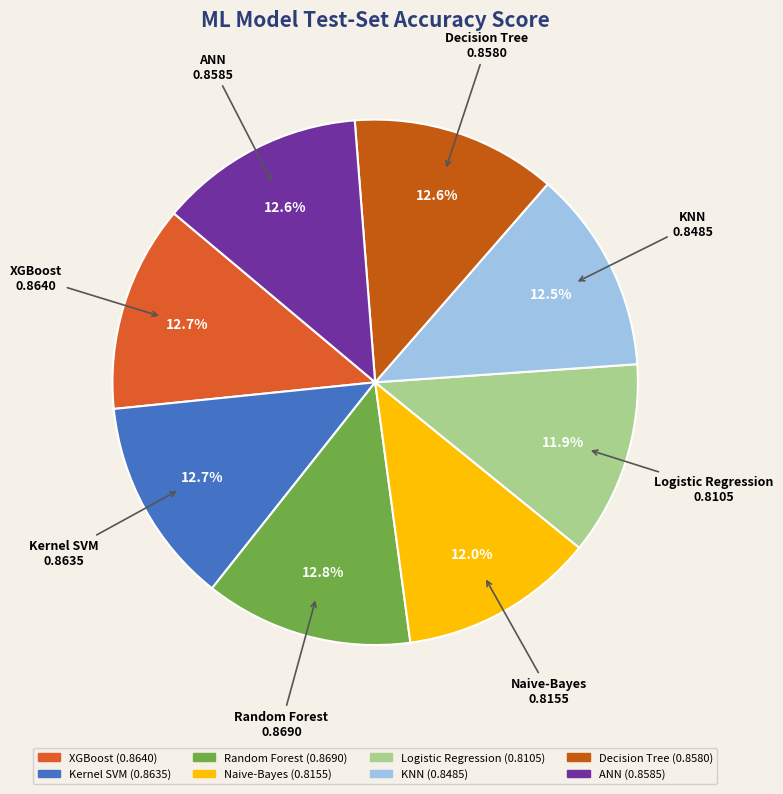

What percentage is NOT represented by XGBoost?

87.3%